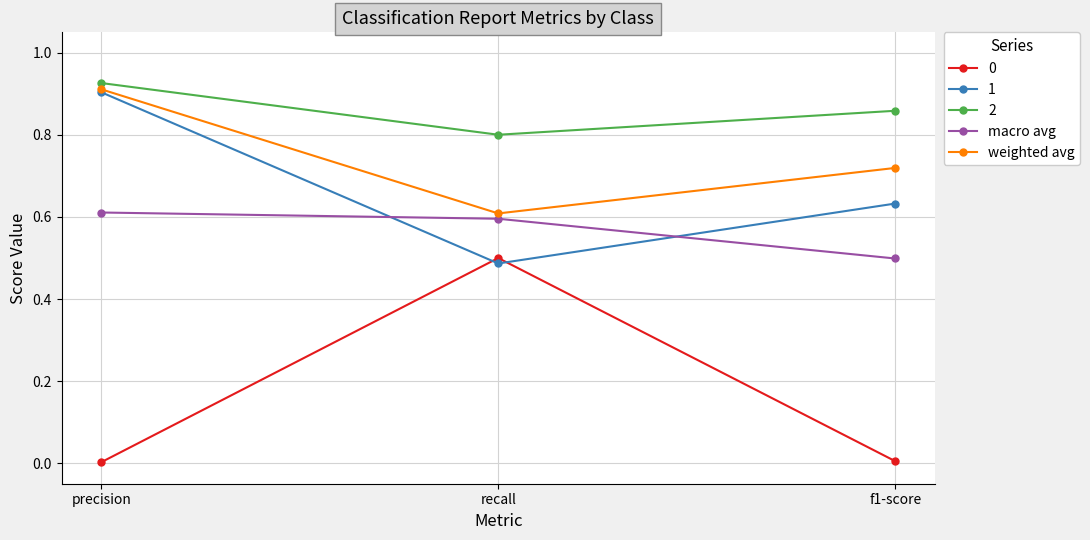

At which category is the sum across all series the highest?

precision